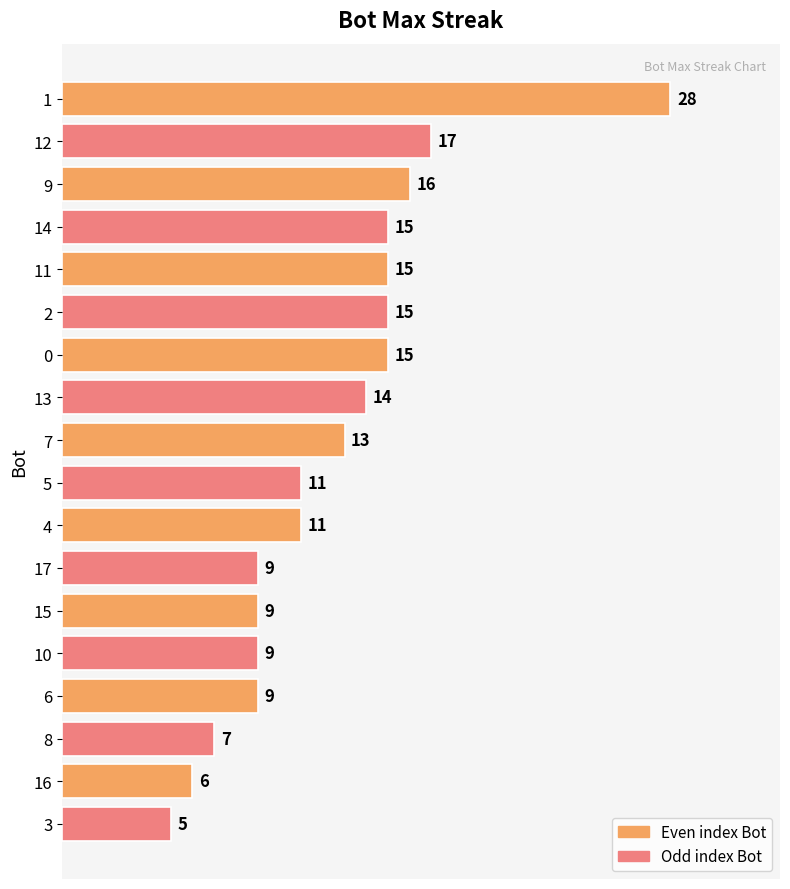

What position from the bottom is 17?

7